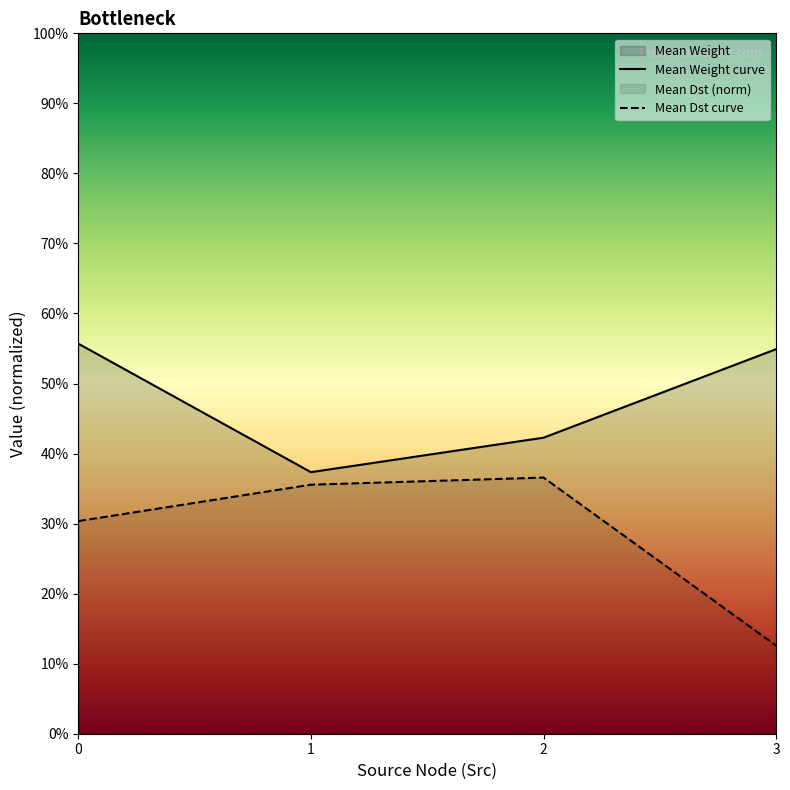

True or false: Mean Dst curve has more than 0 interior local peaks.

True